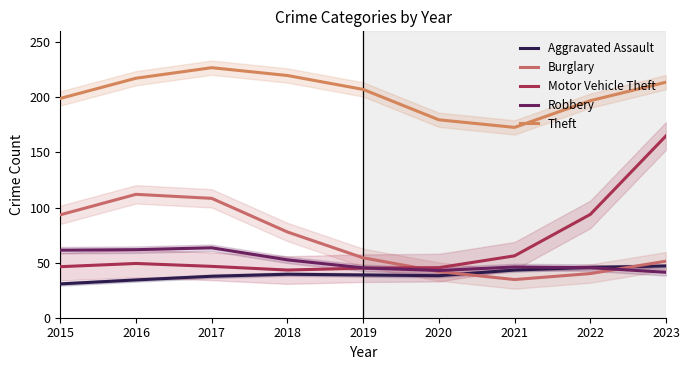

Which category has the lowest value in the Robbery series?

2023